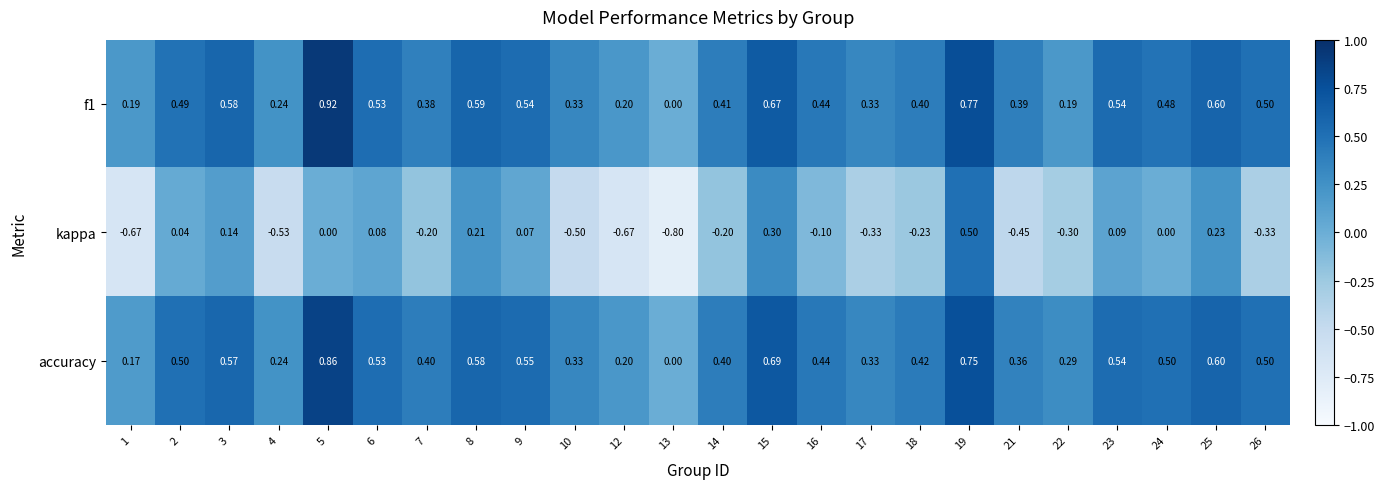

Between 4 and 8, which series saw the biggest shift?

kappa